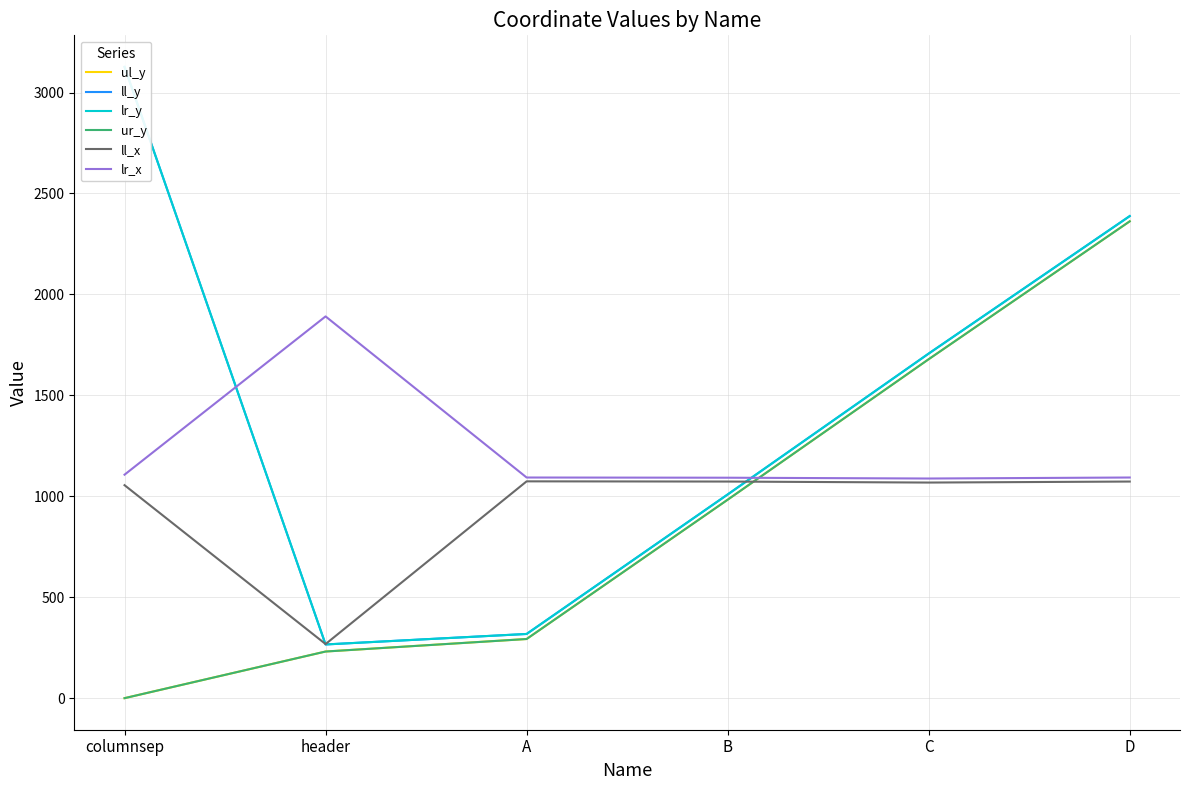

What value does the ur_y series have at B, to the nearest 100?

1000